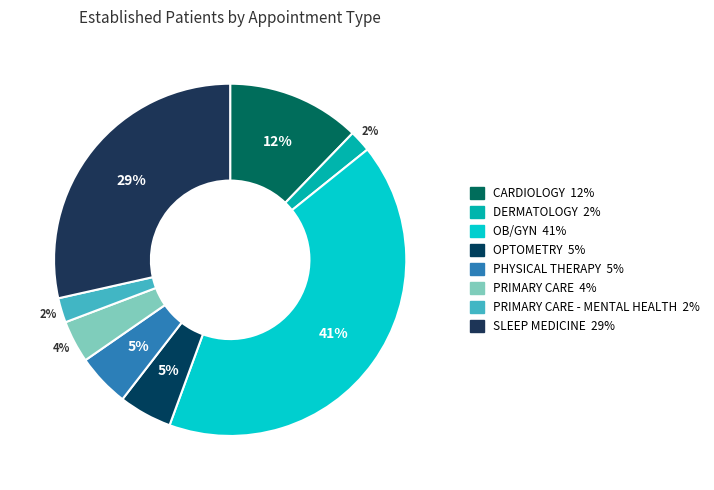

Count the number of slices in the pie.

8